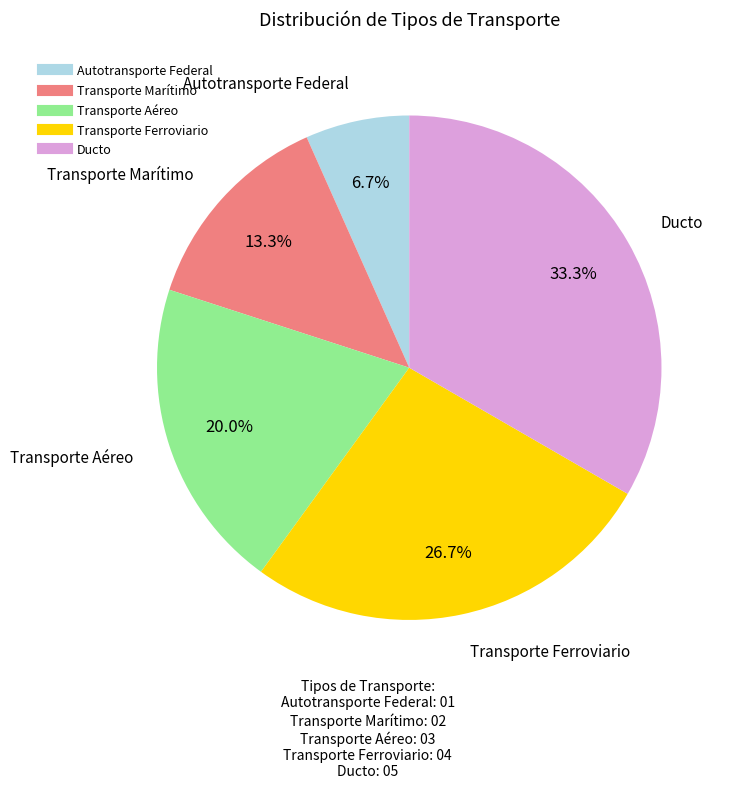

Is Transporte Ferroviario the majority of the pie?

No